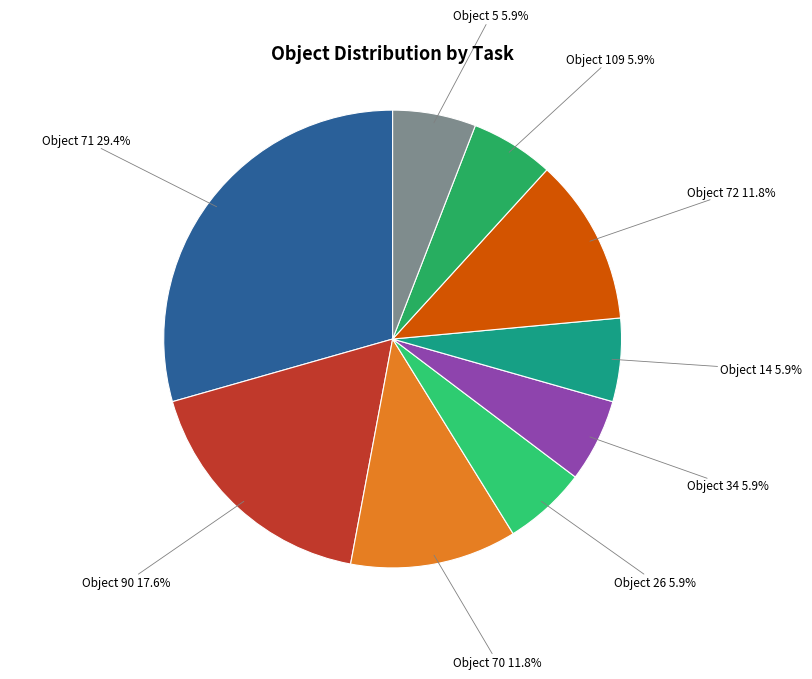

To the nearest percent, what portion does Object 109 represent?

6%